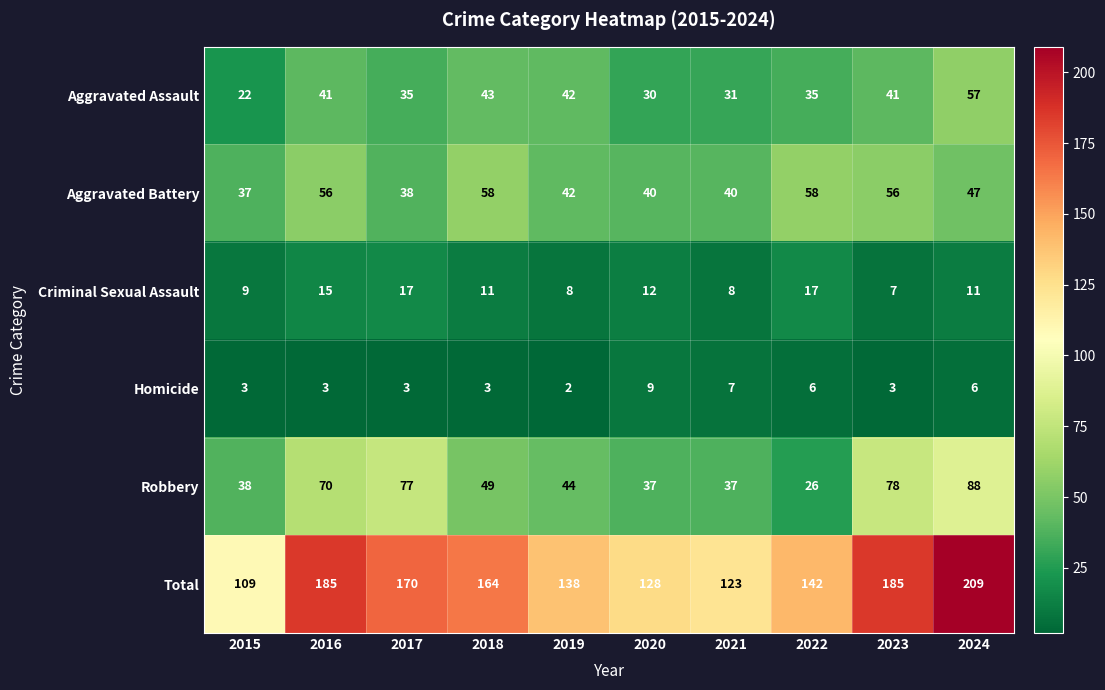

The value of Homicide at 2020 is 2. True or false?

False